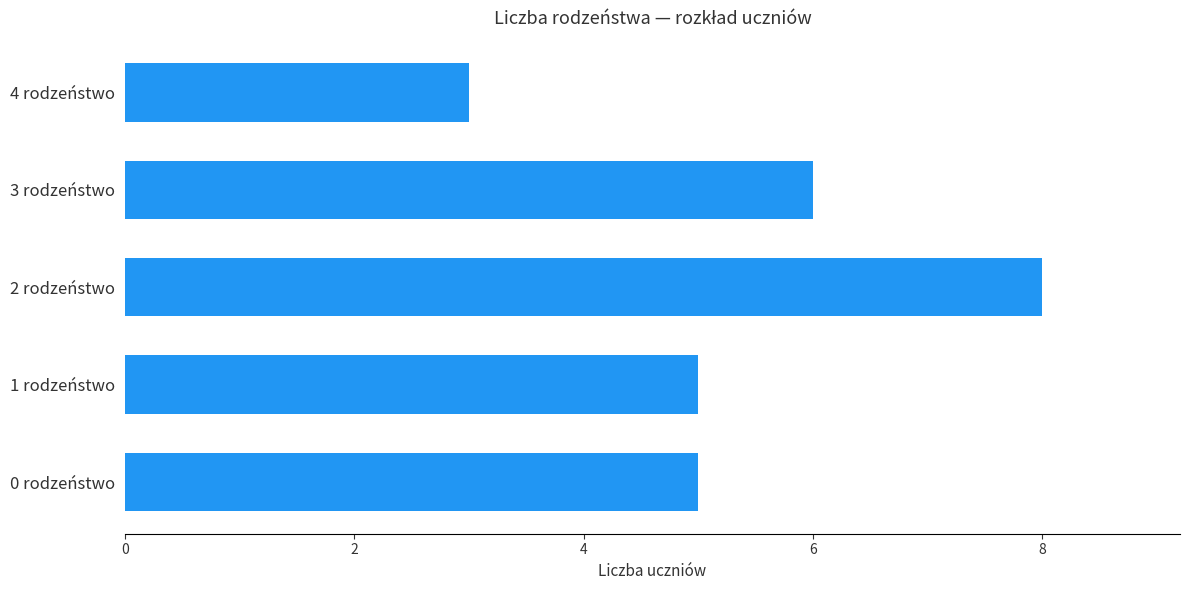

Reading bottom to top, transcribe all the data shown in this chart.

0 rodzeństwo=5	1 rodzeństwo=5	2 rodzeństwo=8	3 rodzeństwo=6	4 rodzeństwo=3